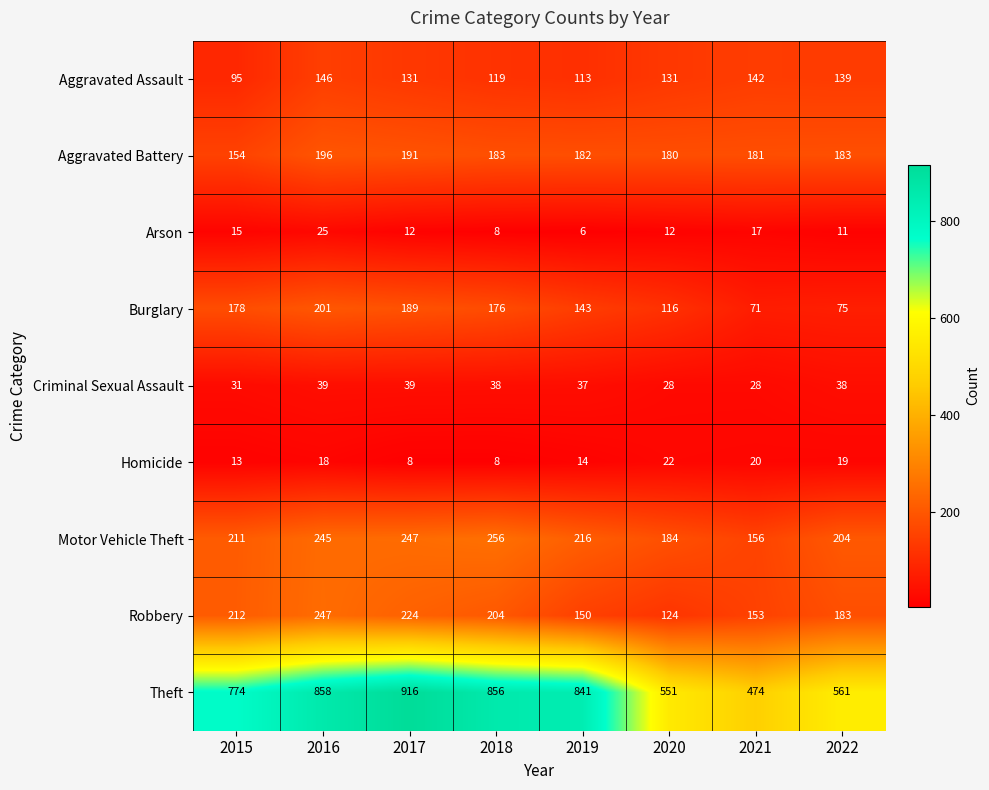

Rank the series at 2017 from highest to lowest value.

Theft, Motor Vehicle Theft, Robbery, Aggravated Battery, Burglary, Aggravated Assault, Criminal Sexual Assault, Arson, Homicide